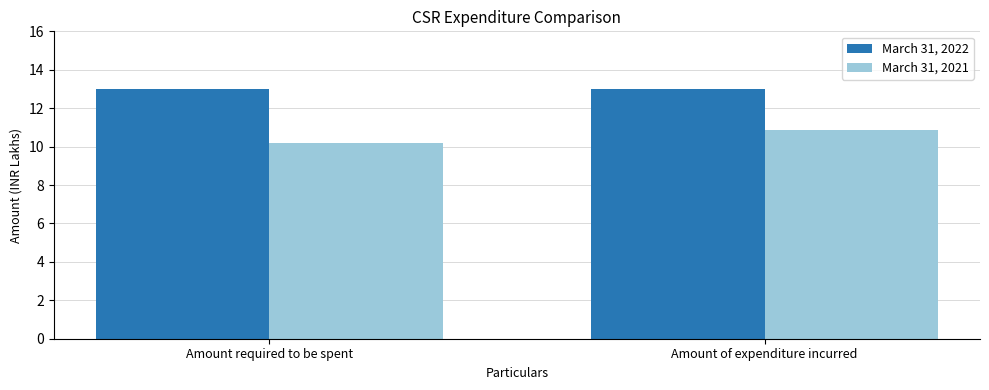

What is the average value of the March 31, 2021 series?

10.5